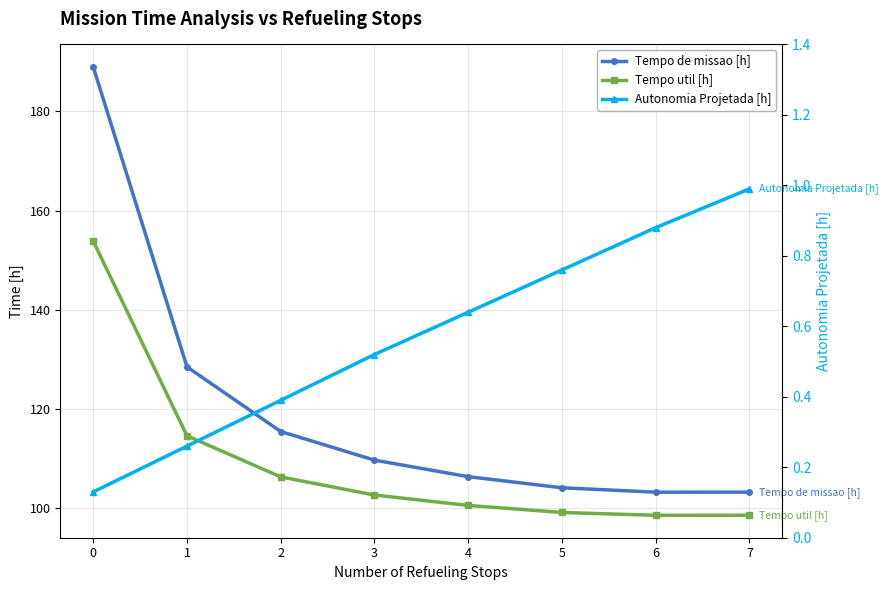

What is the total value across all series at 7?

202.8